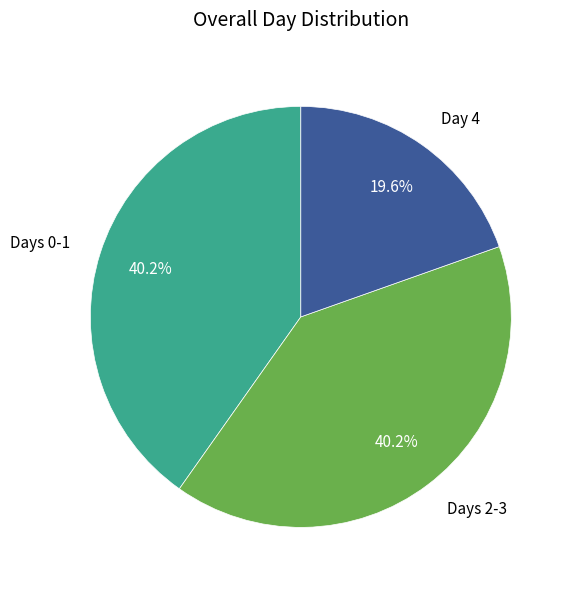

Do Days 2-3 and Days 0-1 together represent more than half of the pie?

Yes